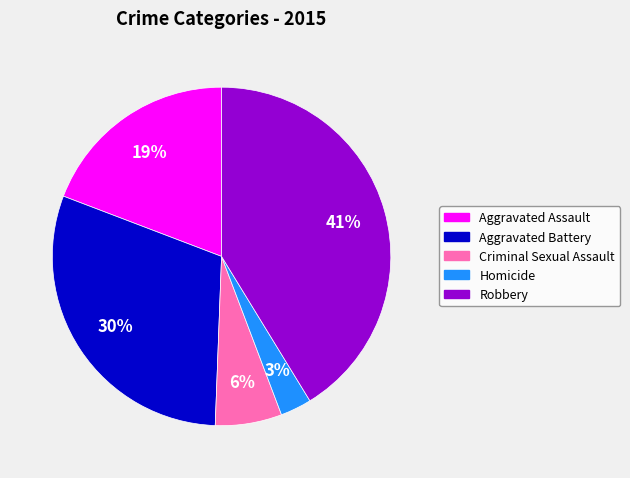

The Criminal Sexual Assault slice represents 6% of the pie. True or false?

True